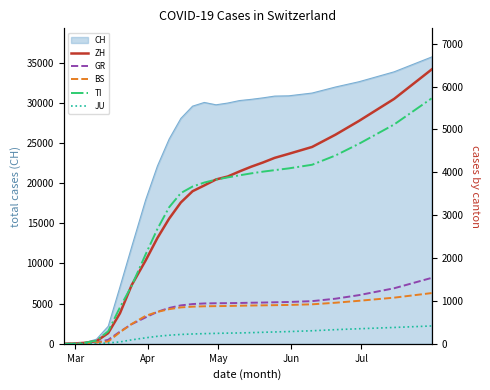

What is the highest value of the CH series?

35704